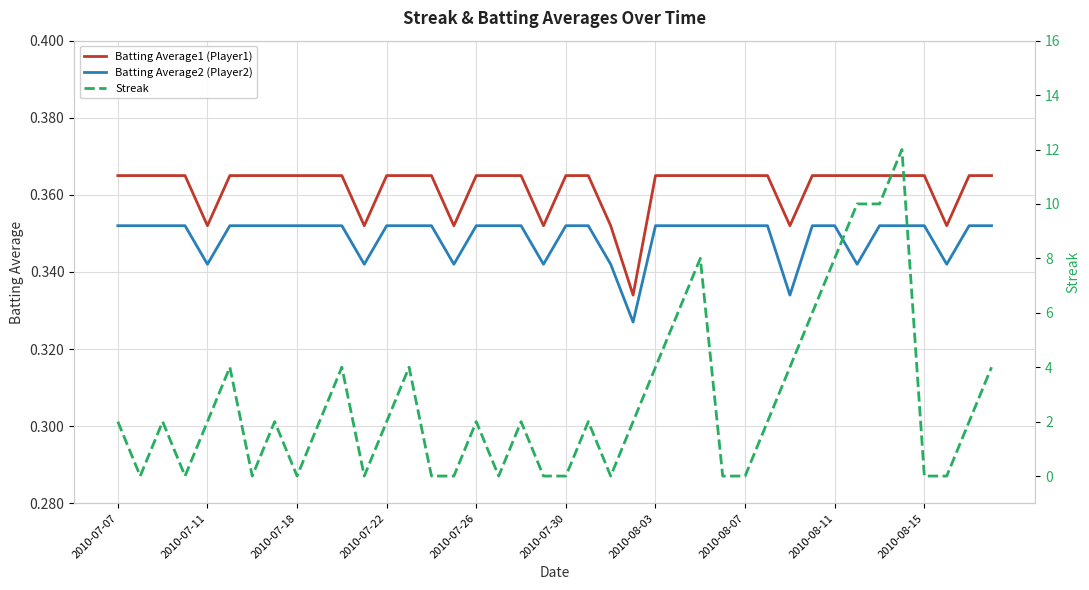

True or false: Batting Average2 (Player2) and Batting Average1 (Player1) intersect in this chart.

False